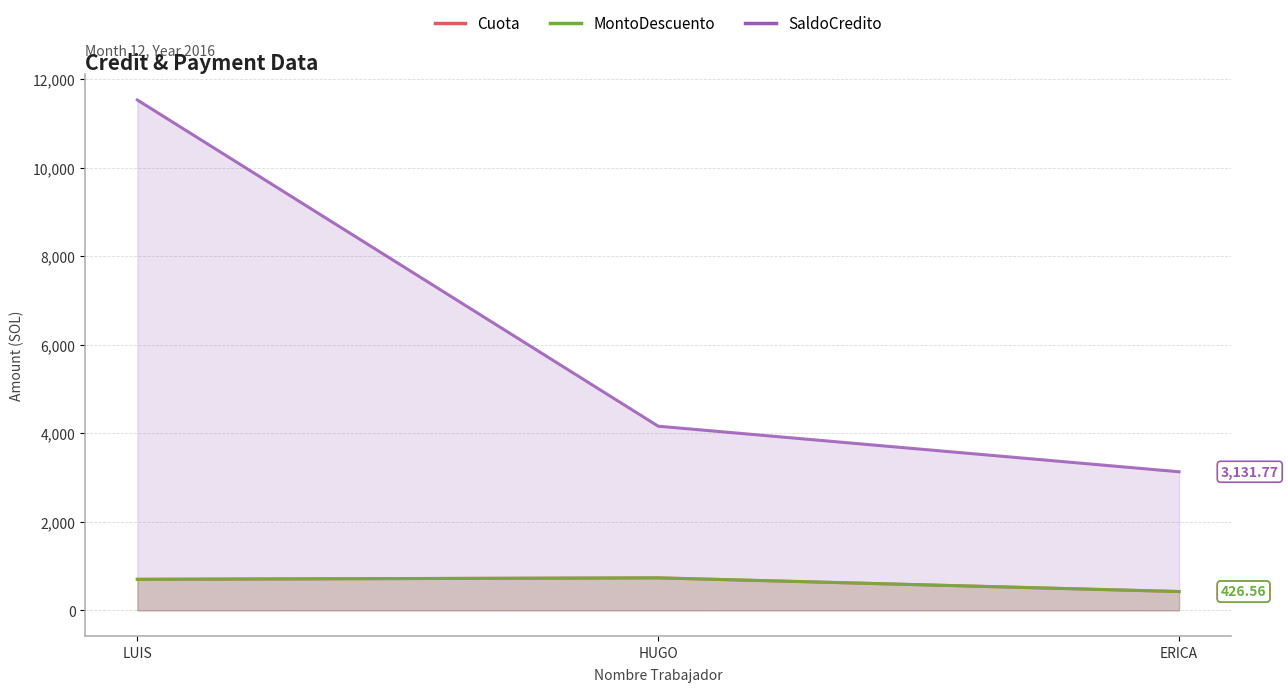

What are all the series names shown in the legend?

Cuota, MontoDescuento, SaldoCredito